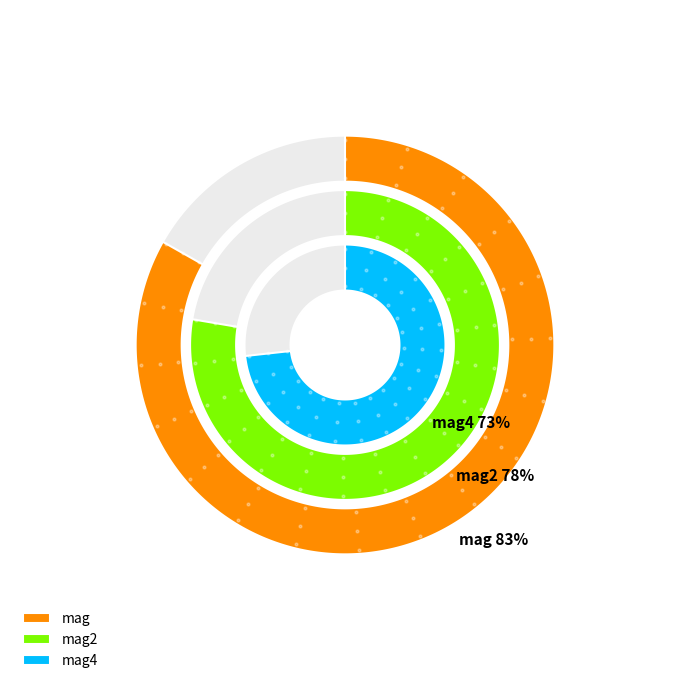

How many segments does this pie chart have?

3